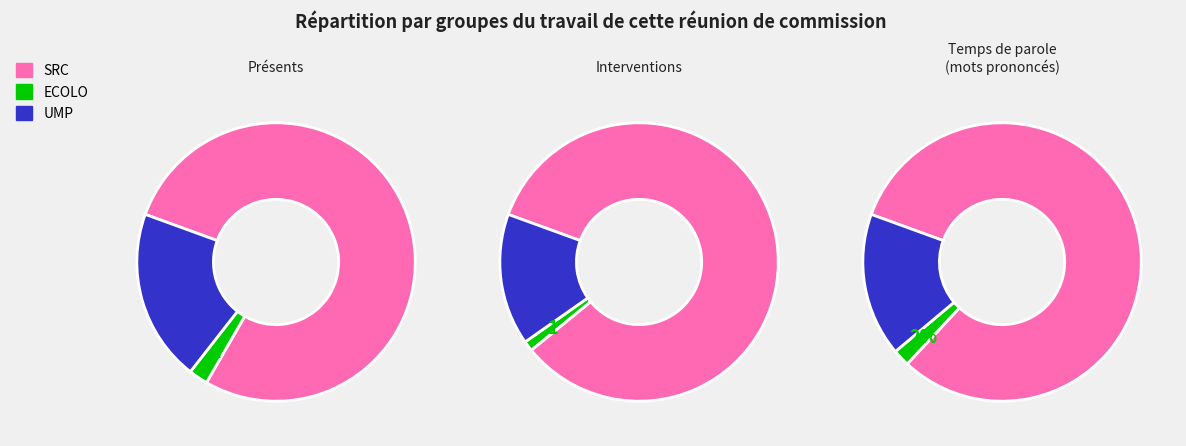

Does 1 represent more than half of the total?

No